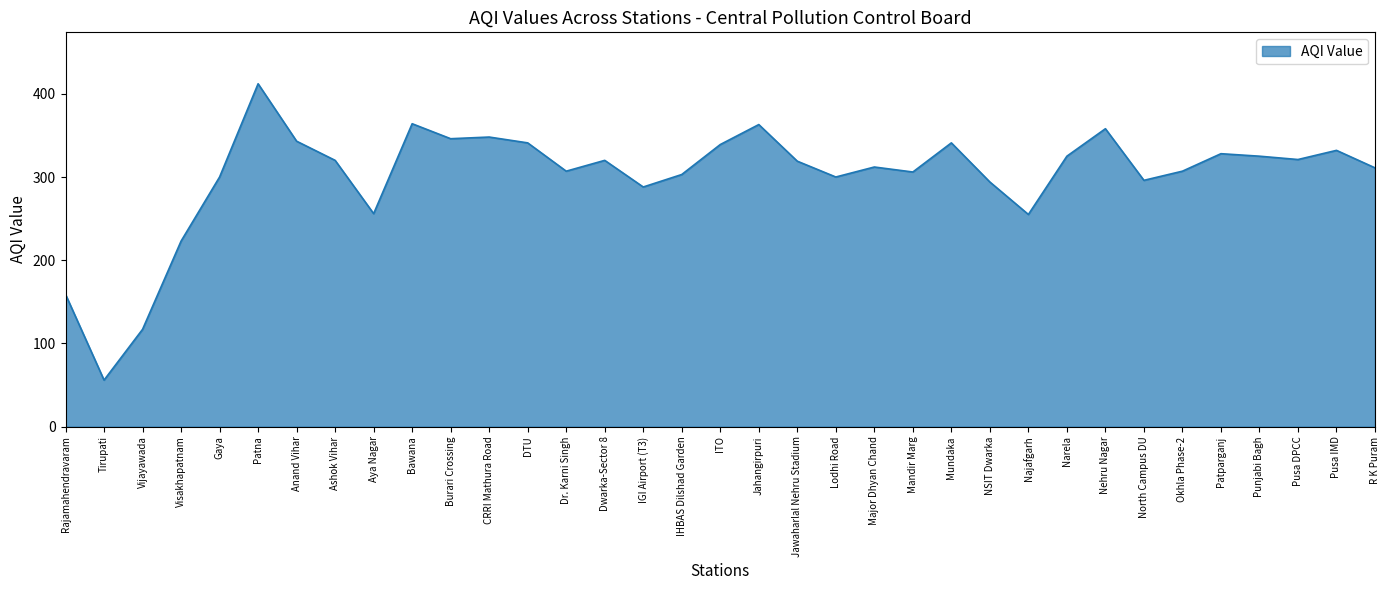

Approximately how many times larger is the value at Gaya compared to Narela?

0.9